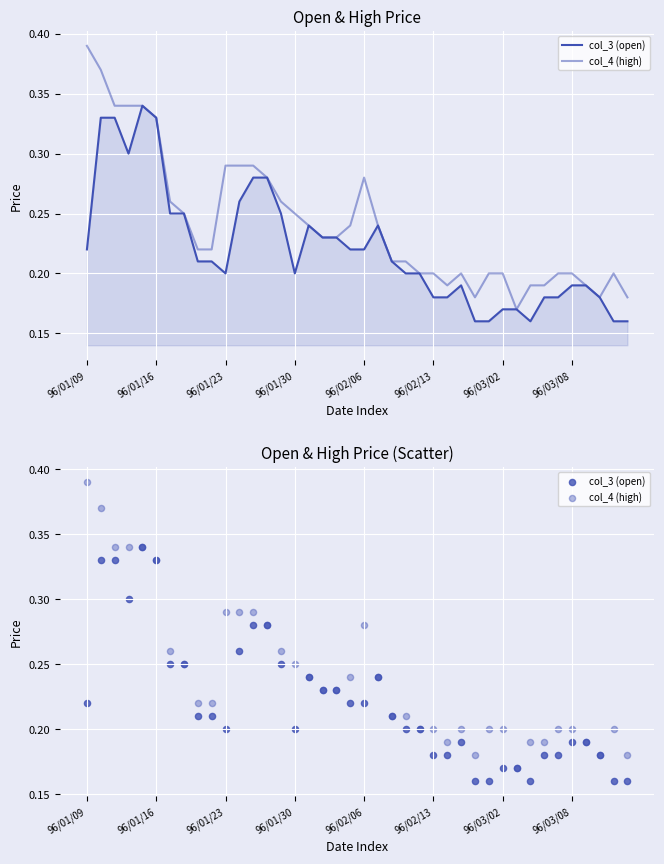

What are all the series names shown in the legend?

col_3 (open), col_4 (high)